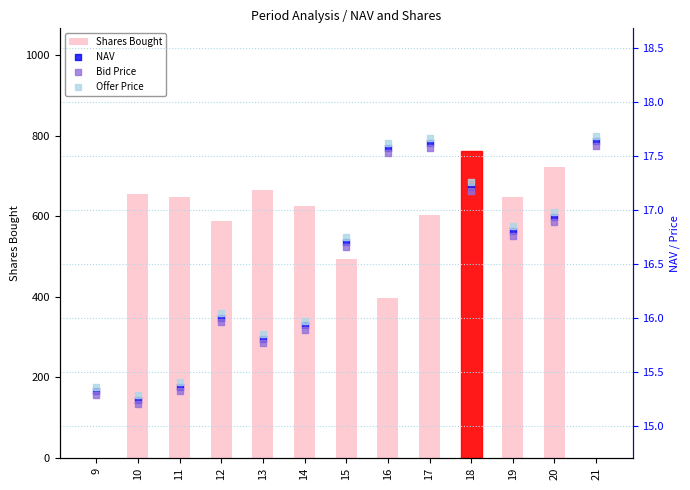

Which series has the largest Y range (max minus min)?

Shares Bought